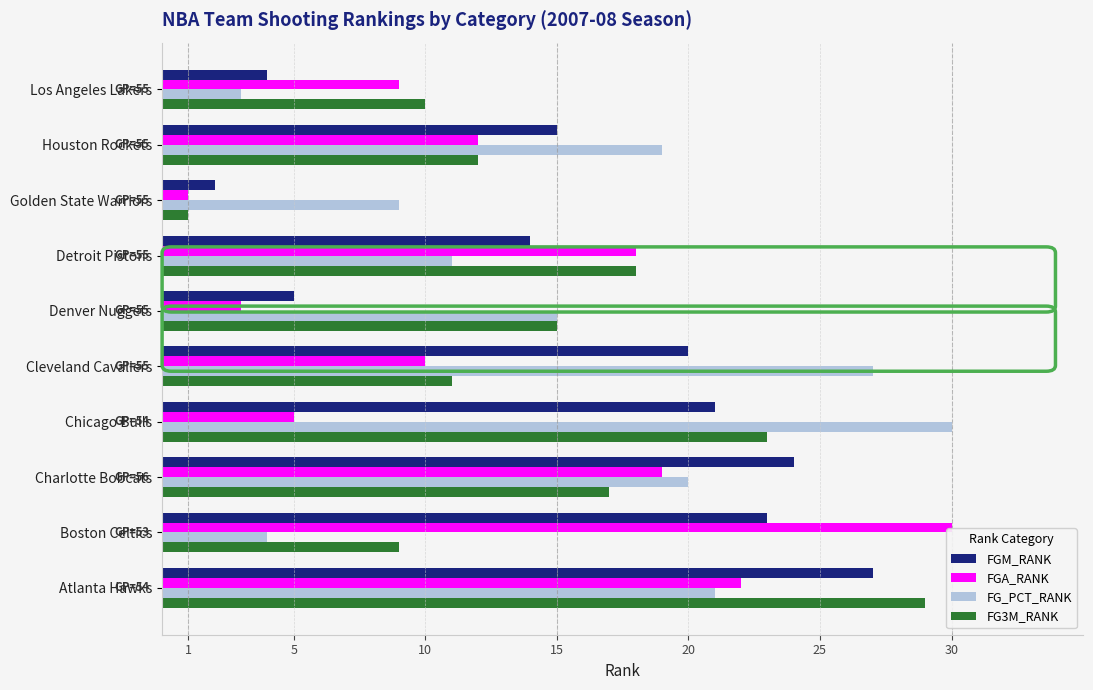

The FGM_RANK series shows 14 at Detroit Pistons. True or false?

True